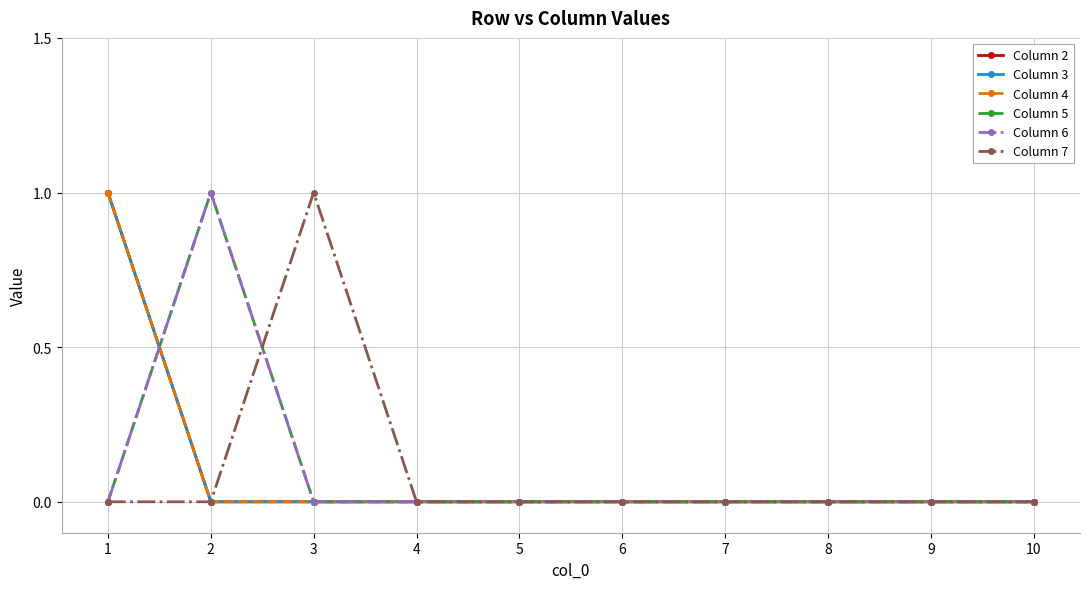

What is the difference between the maximum and minimum values in the Column 4 series?

1